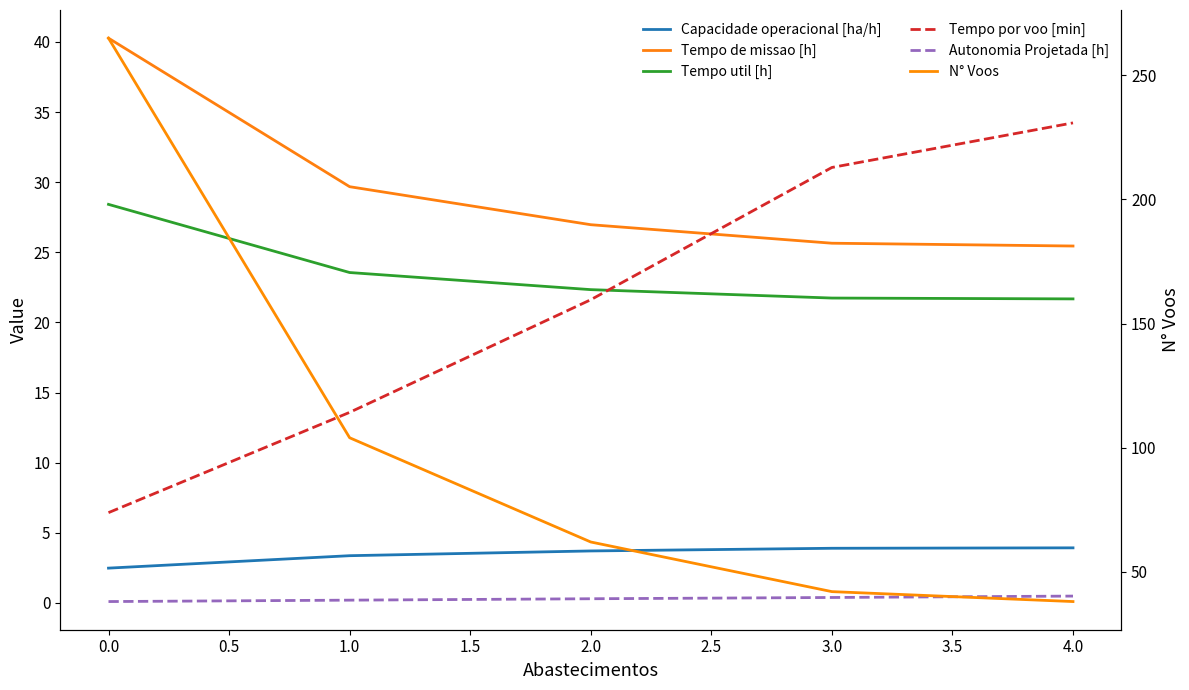

Which series has the widest spread of values?

N° Voos